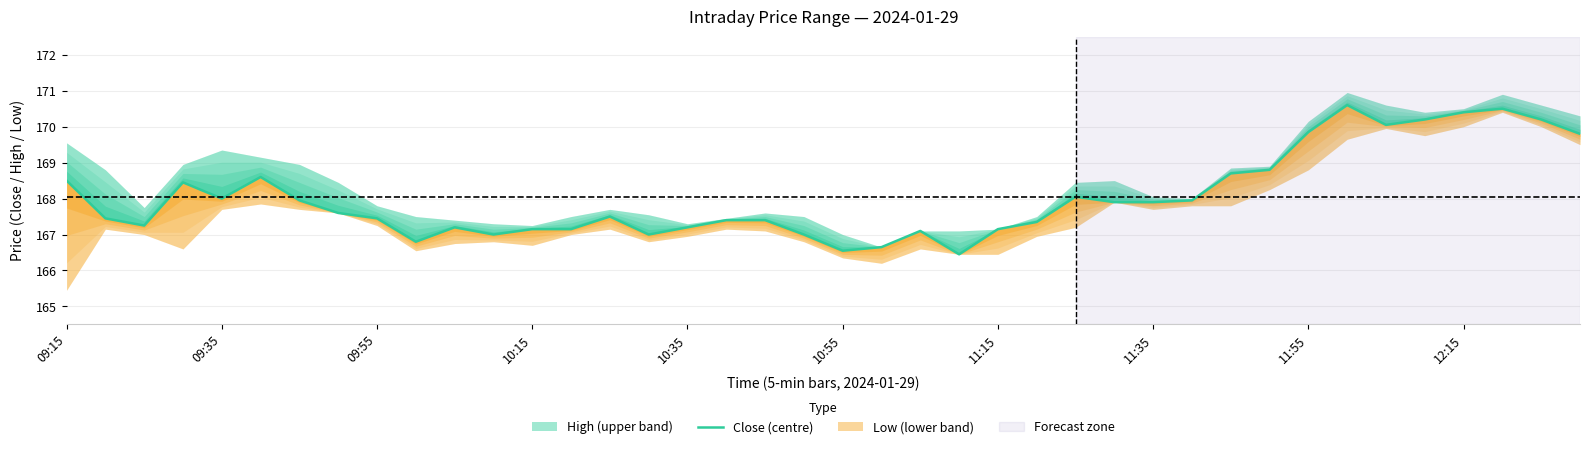

What is the value of the 23rd point from the left?

167.1